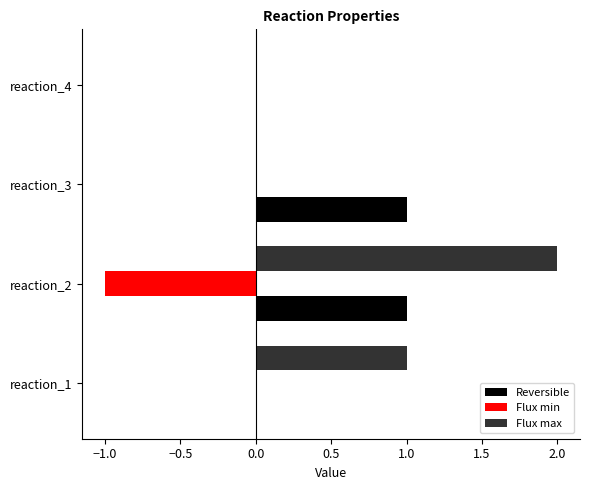

How many data points does each series have?

4